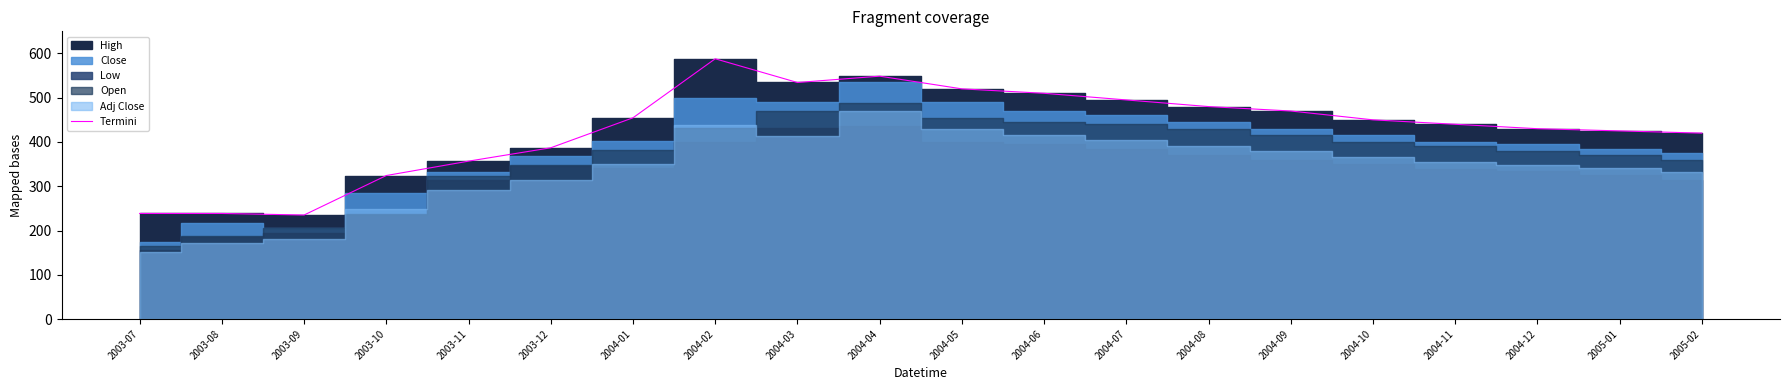

Read the value at 2004-06.

510.0